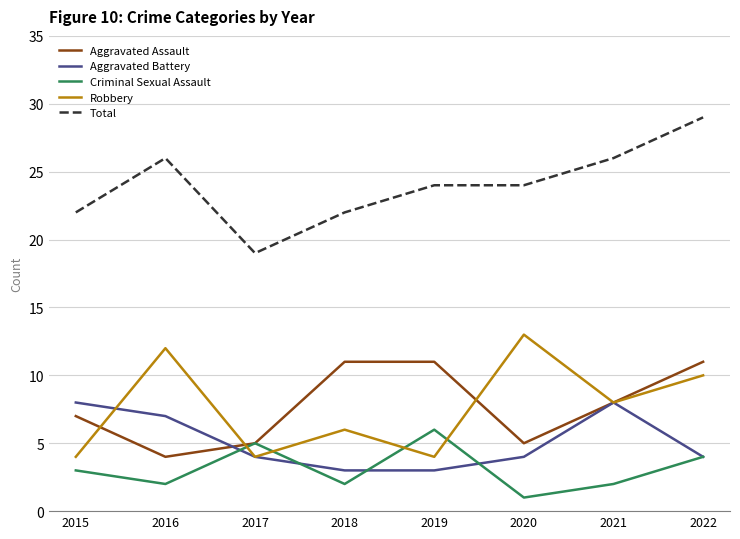

At which category is the sum across all series the highest?

2022